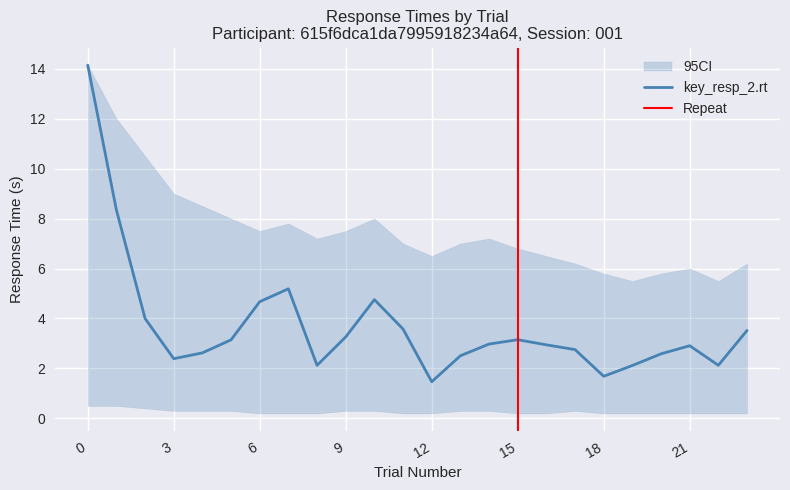

How many data points in trials.thisN are less than 12?

12